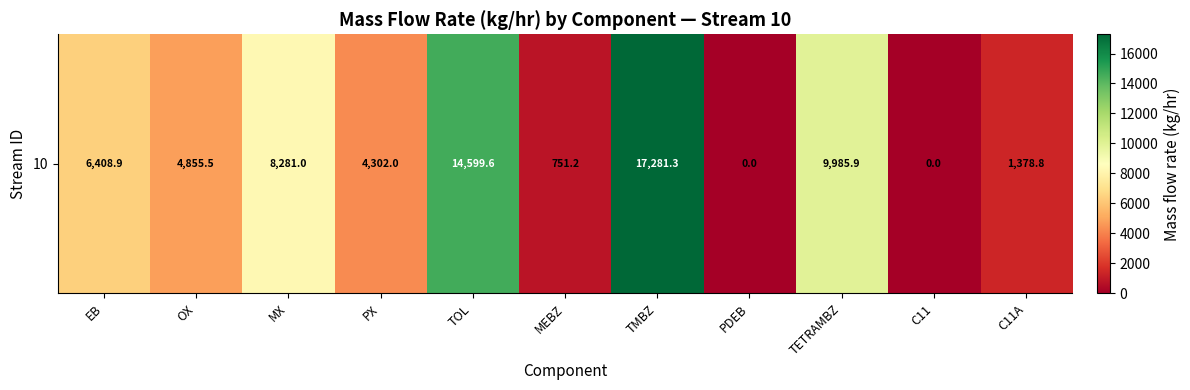

Rank the categories by value from lowest to highest.

PDEB, C11, MEBZ, C11A, PX, OX, EB, MX, TETRAMBZ, TOL, TMBZ